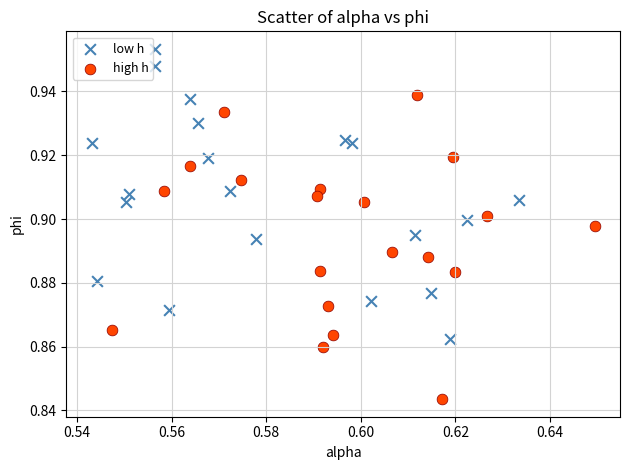

Which series contains the lowest Y value?

high h